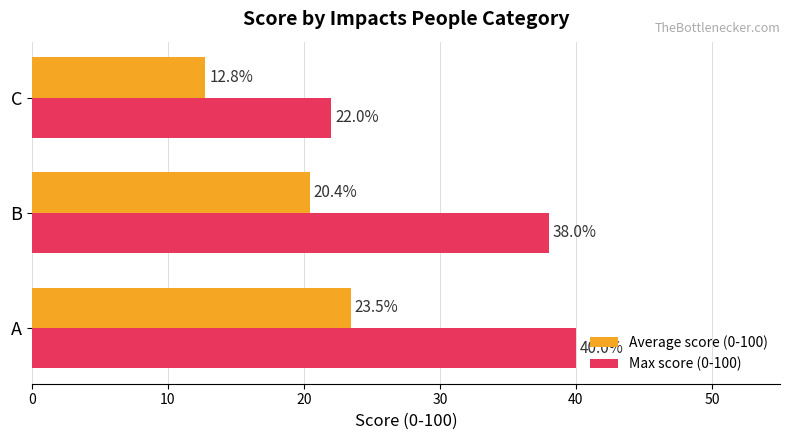

Read the Average score (0-100) value at C.

12.8